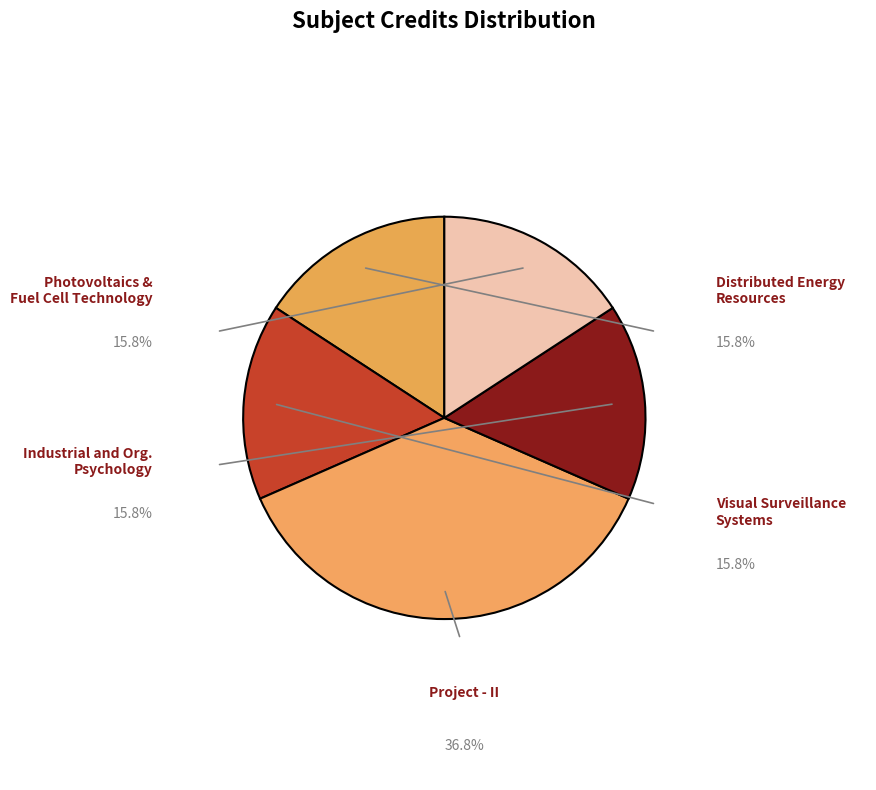

To the nearest percent, what is the average slice percentage?

20%